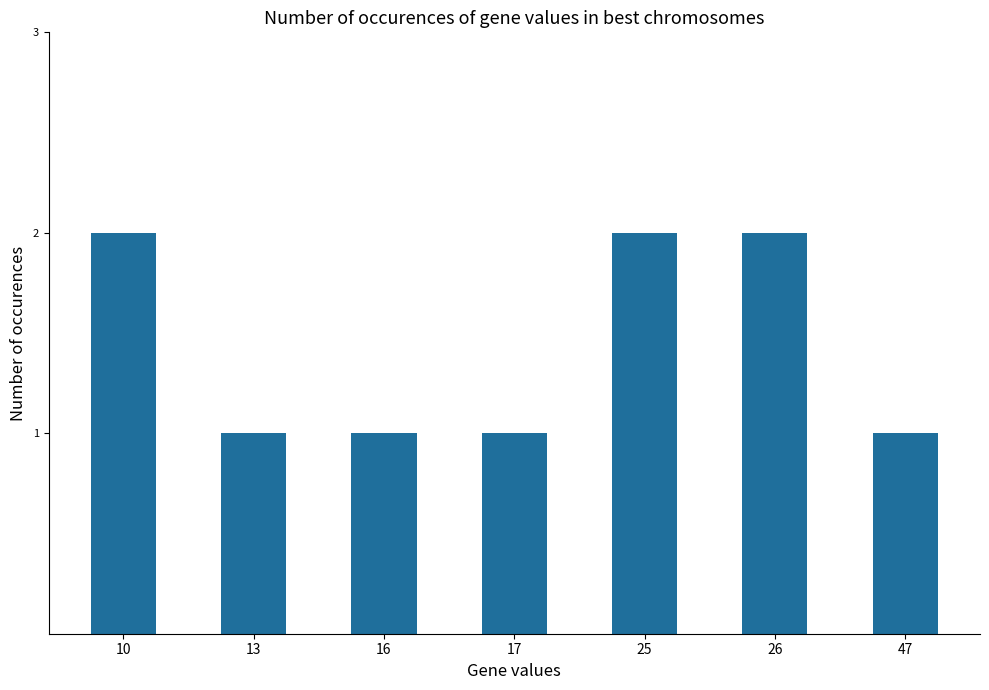

What is the greatest value displayed?

2